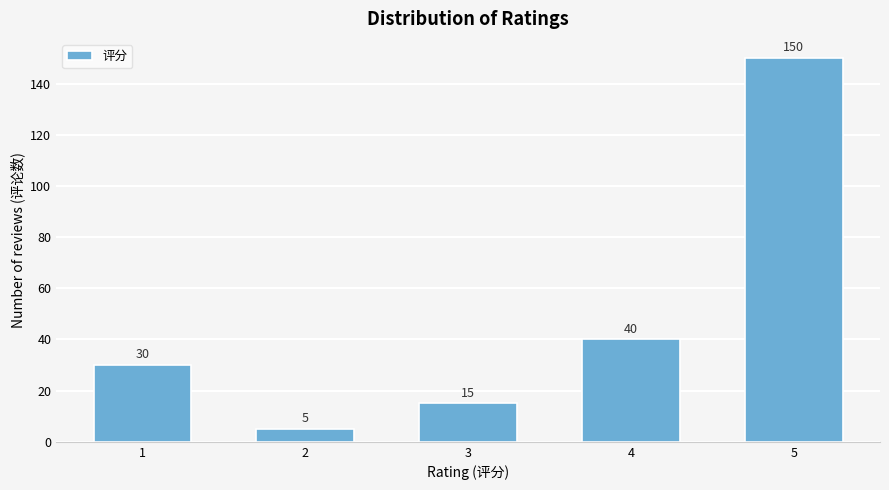

Reading right to left, list all the values displayed in this chart.

5=150	4=40	3=15	2=5	1=30